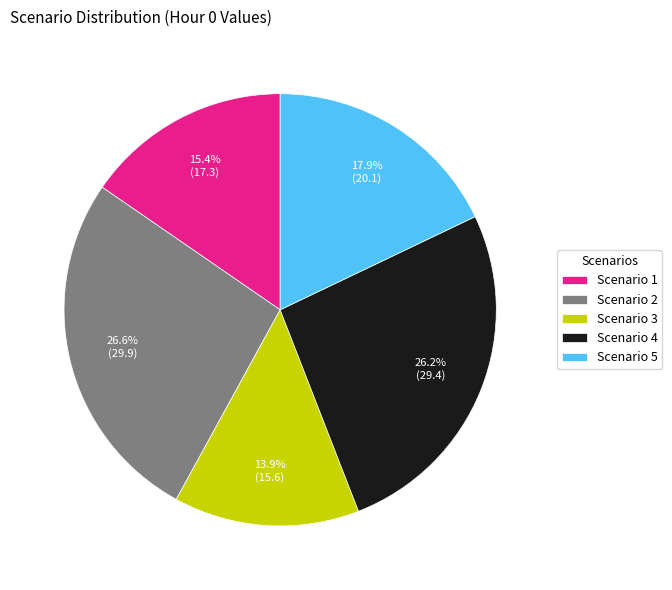

How many segments does this pie chart have?

5